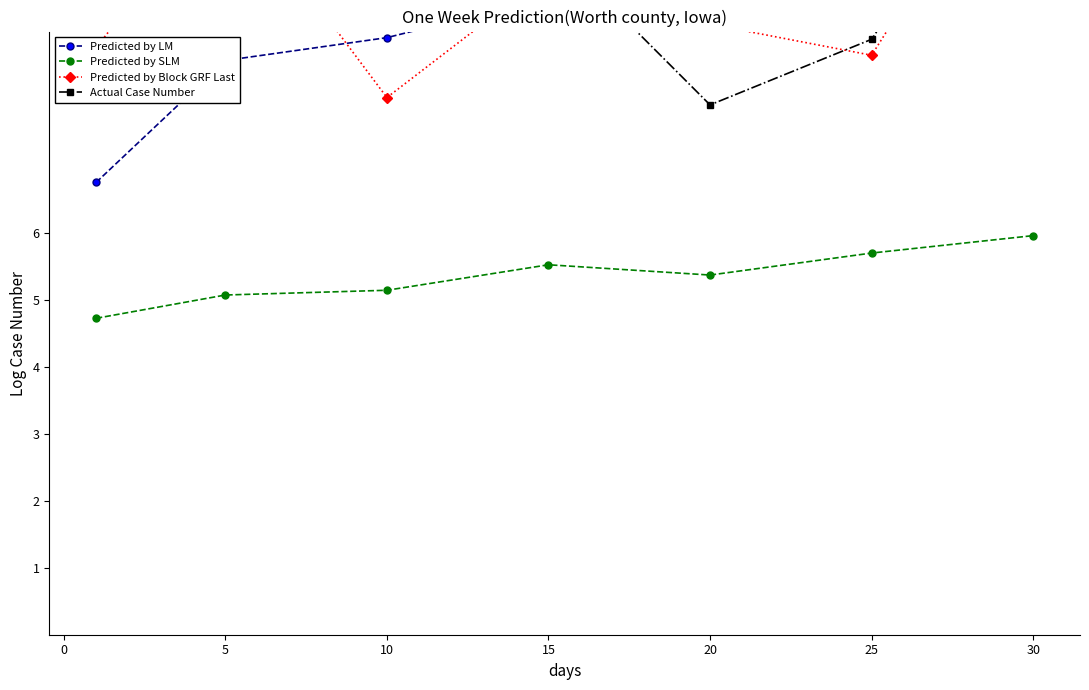

Does the chart have visible grid lines?

No